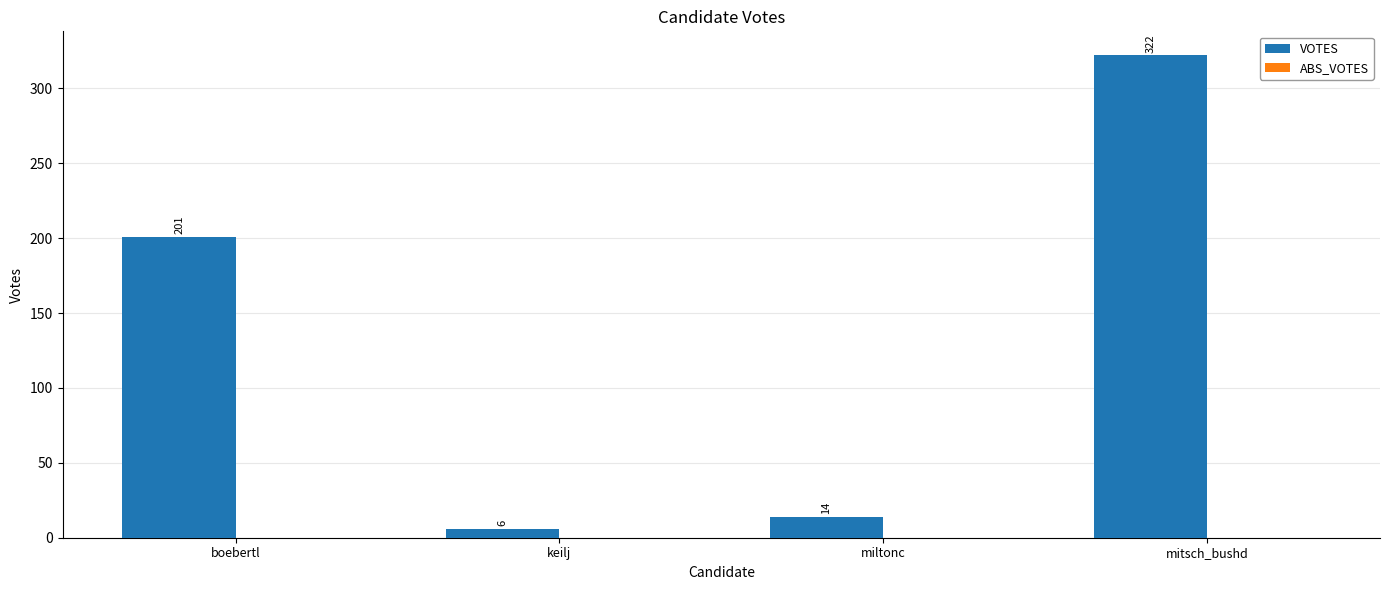

True or false: the data shows 322 at mitsch_bushd.

True